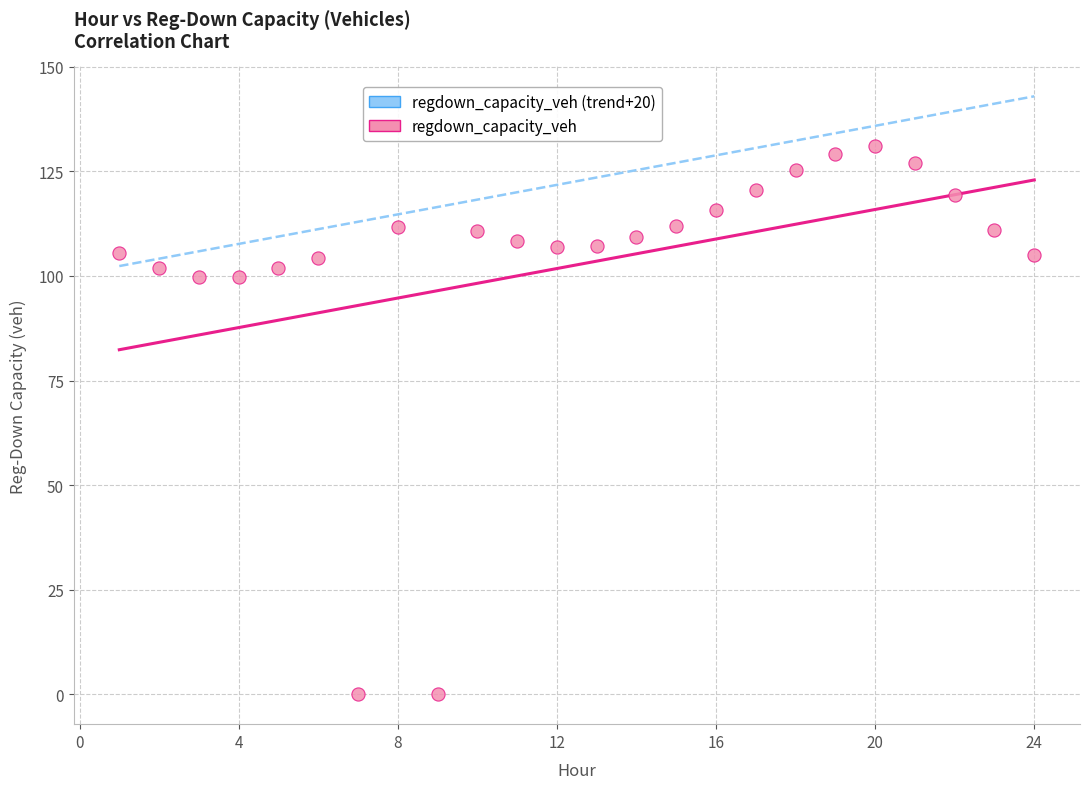

What is the range of Y values (max minus min)?

131.1